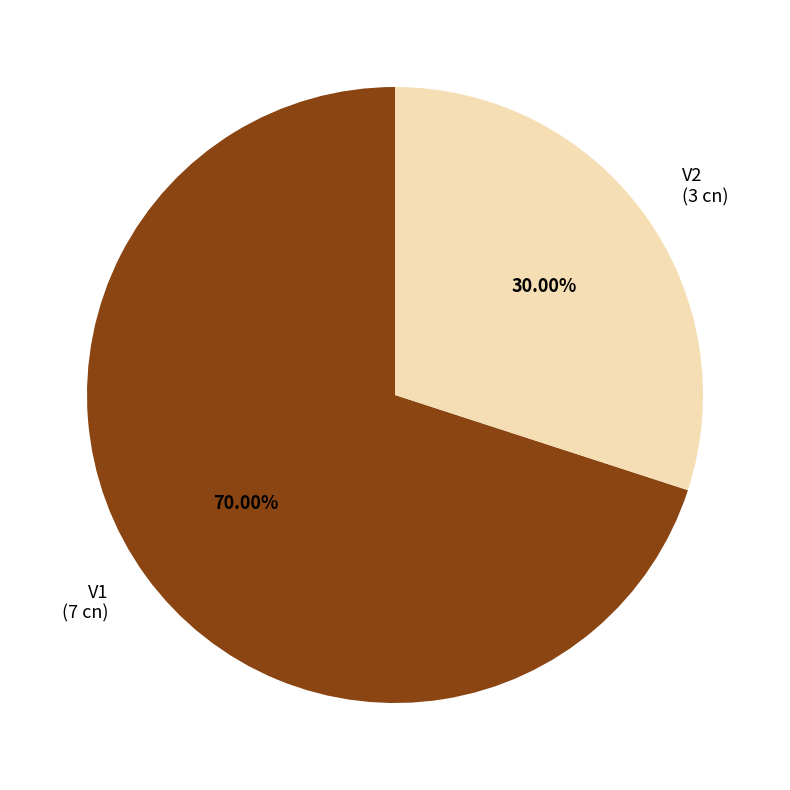

Which slice represents more than half of the pie?

V1